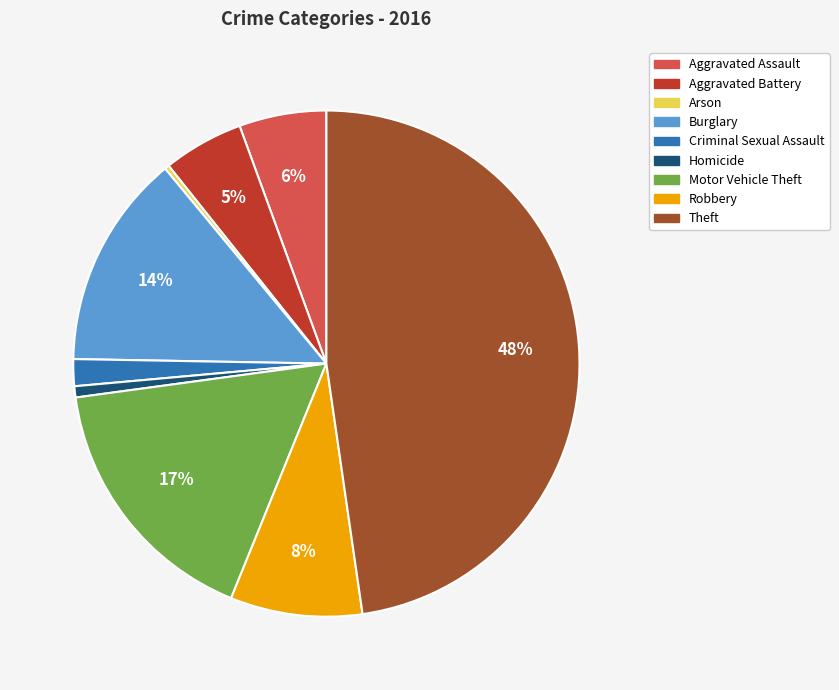

Is there a majority slice in this chart?

No